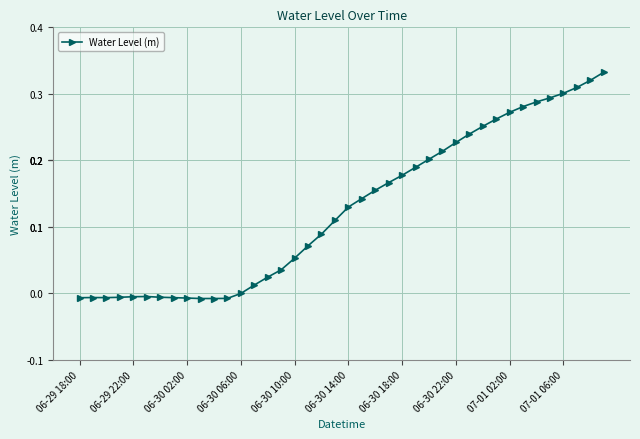

What is the sum of all values?

5.1